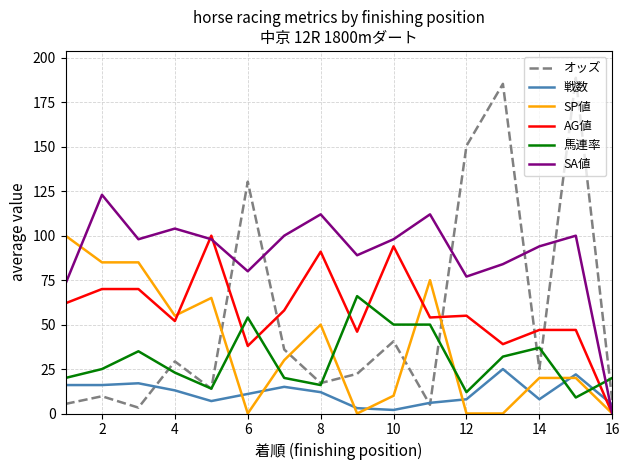

Which series has the largest range (max minus min)?

オッズ